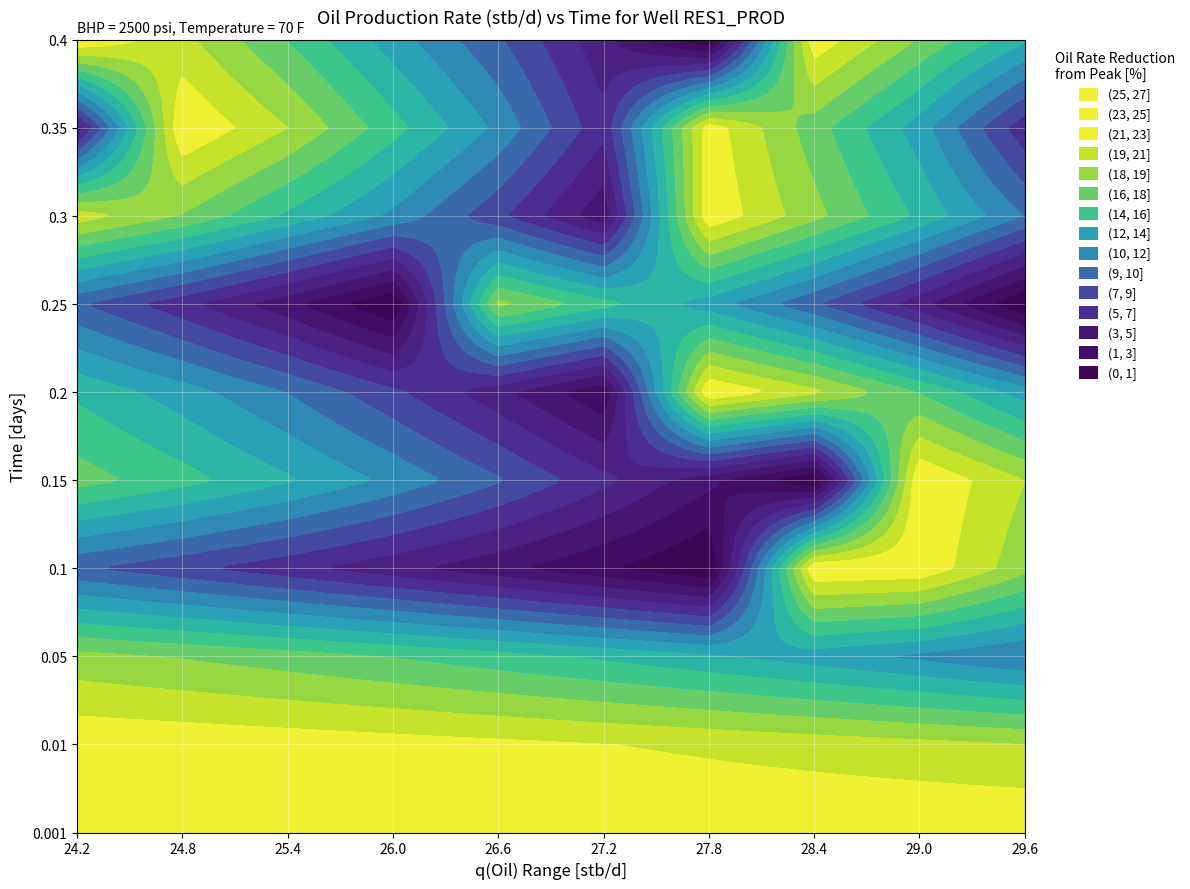

Rank the series at 2 from lowest to highest value.

0.001, 0.01, 0.35, 0.05, 0.4, 0.3, 0.15, 0.2, 0.1, 0.25